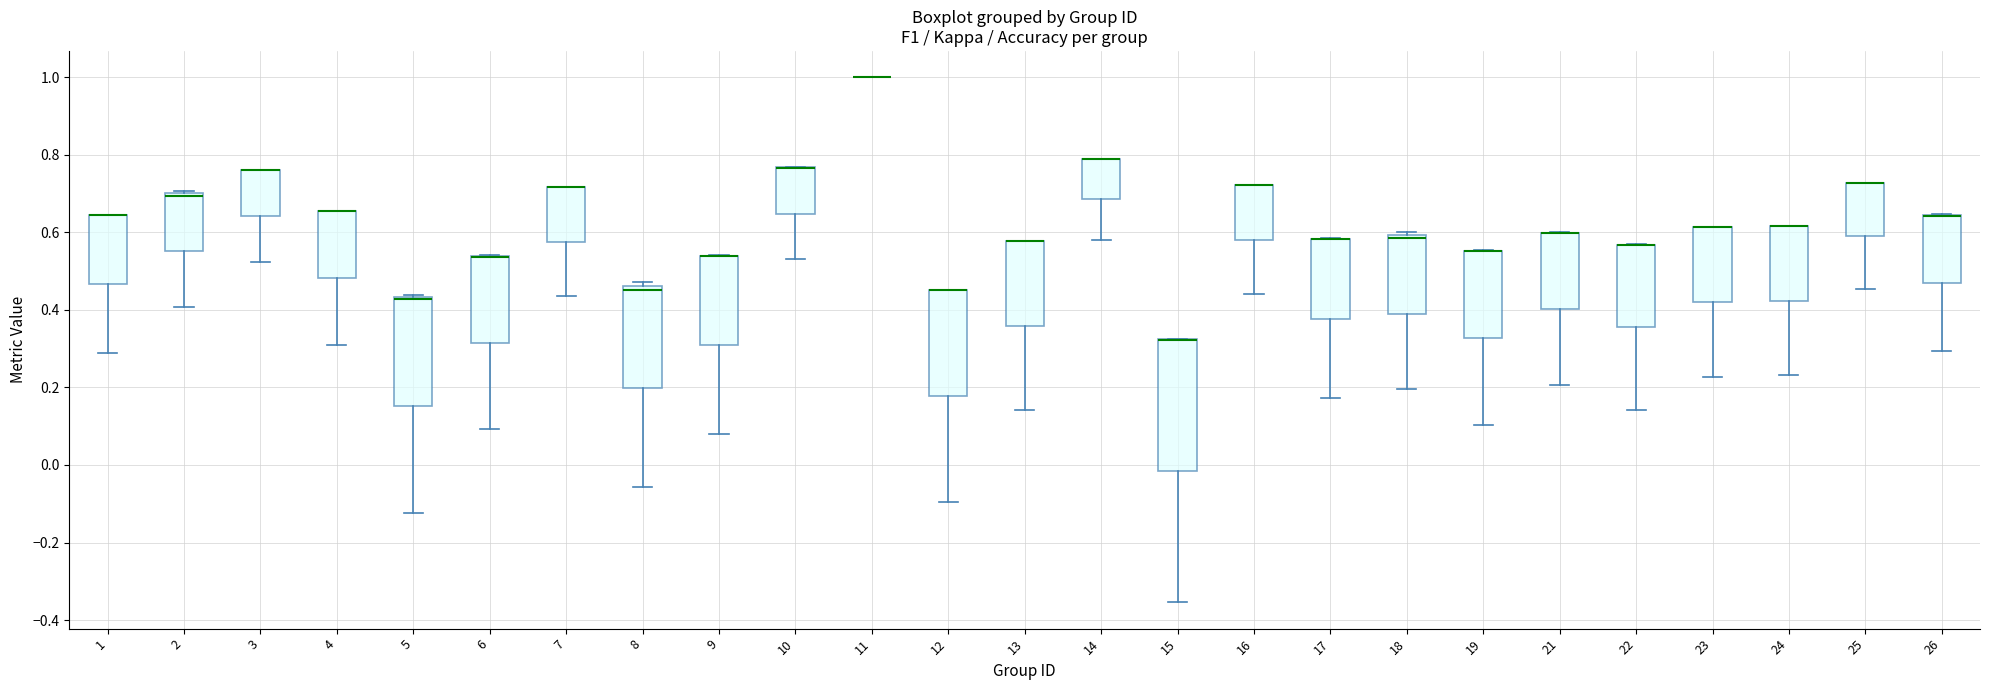

Reading left to right, transcribe this box plot: for each box, give where its median line is, the range the box spans, and where its two whiskers end, as read against the y-axis. The values are not printed on the chart, so give them approximately, as read against the axis.

1: median 0.64 (drawn on the box's upper edge), box 0.46 to 0.64, whiskers 0.28 to 0.64
2: median 0.70 (just below the box's upper edge), box 0.56 to 0.70, whiskers 0.40 to 0.70 (just above the box's upper edge)
3: median 0.76 (drawn on the box's upper edge), box 0.64 to 0.76, whiskers 0.52 to 0.76
4: median 0.66 (drawn on the box's upper edge), box 0.48 to 0.66, whiskers 0.30 to 0.66
5: median 0.42 (drawn on the box's upper edge), box 0.16 to 0.44, whiskers -0.12 to 0.44
6: median 0.54 (drawn on the box's upper edge), box 0.32 to 0.54, whiskers 0.10 to 0.54
7: median 0.72 (drawn on the box's upper edge), box 0.58 to 0.72, whiskers 0.44 to 0.72
8: median 0.46 (just below the box's upper edge), box 0.20 to 0.46, whiskers -0.06 to 0.48
9: median 0.54 (drawn on the box's upper edge), box 0.30 to 0.54, whiskers 0.08 to 0.54
10: median 0.76 (drawn on the box's upper edge), box 0.64 to 0.76, whiskers 0.54 to 0.76
11: box collapsed to a line at 1.00, whiskers 1.00 to 1.00
12: median 0.46 (drawn on the box's upper edge), box 0.18 to 0.46, whiskers -0.10 to 0.46
13: median 0.58 (drawn on the box's upper edge), box 0.36 to 0.58, whiskers 0.14 to 0.58
14: median 0.80 (drawn on the box's upper edge), box 0.68 to 0.80, whiskers 0.58 to 0.80
15: median 0.32 (drawn on the box's upper edge), box -0.02 to 0.32, whiskers -0.36 to 0.32
16: median 0.72 (drawn on the box's upper edge), box 0.58 to 0.72, whiskers 0.44 to 0.72
17: median 0.58 (drawn on the box's upper edge), box 0.38 to 0.58, whiskers 0.18 to 0.58
18: median 0.58, box 0.38 to 0.60, whiskers 0.20 to 0.60 (just above the box's upper edge)
19: median 0.56 (drawn on the box's upper edge), box 0.32 to 0.56, whiskers 0.10 to 0.56
21: median 0.60 (drawn on the box's upper edge), box 0.40 to 0.60, whiskers 0.20 to 0.60
22: median 0.56 (drawn on the box's upper edge), box 0.36 to 0.56, whiskers 0.14 to 0.56
23: median 0.62 (drawn on the box's upper edge), box 0.42 to 0.62, whiskers 0.22 to 0.62
24: median 0.62 (drawn on the box's upper edge), box 0.42 to 0.62, whiskers 0.24 to 0.62
25: median 0.72 (drawn on the box's upper edge), box 0.60 to 0.72, whiskers 0.46 to 0.72
26: median 0.64 (drawn on the box's upper edge), box 0.46 to 0.64, whiskers 0.30 to 0.64